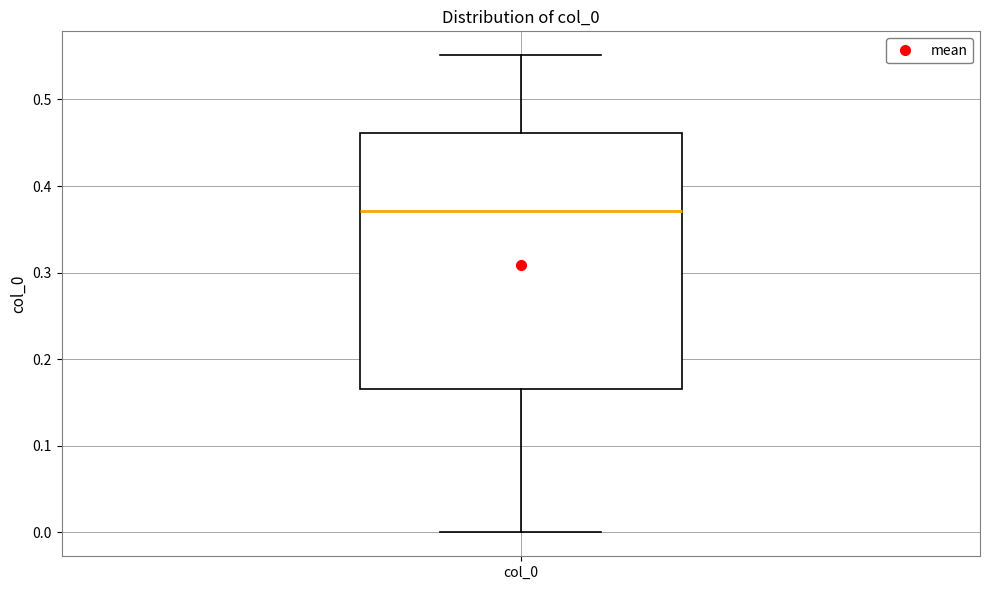

Read this box plot against the y-axis: the position of the median line, the range covered by the box, and the ends of both whiskers. The values are not printed on the chart, so give them approximately, as read against the axis.

median 0.37, box 0.17 to 0.46, whiskers 0.00 to 0.55